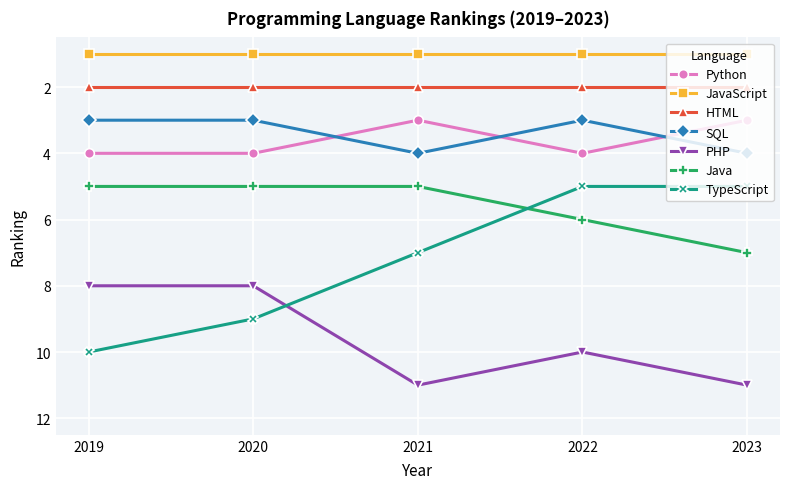

What is the sum of the SQL values at 2022 and 2020?

6